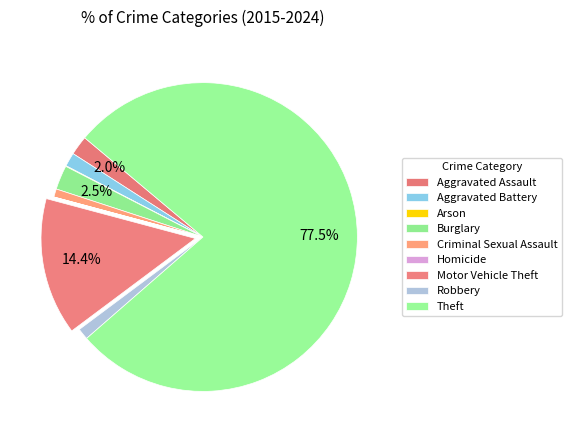

Between Burglary and Criminal Sexual Assault, which is larger?

Burglary